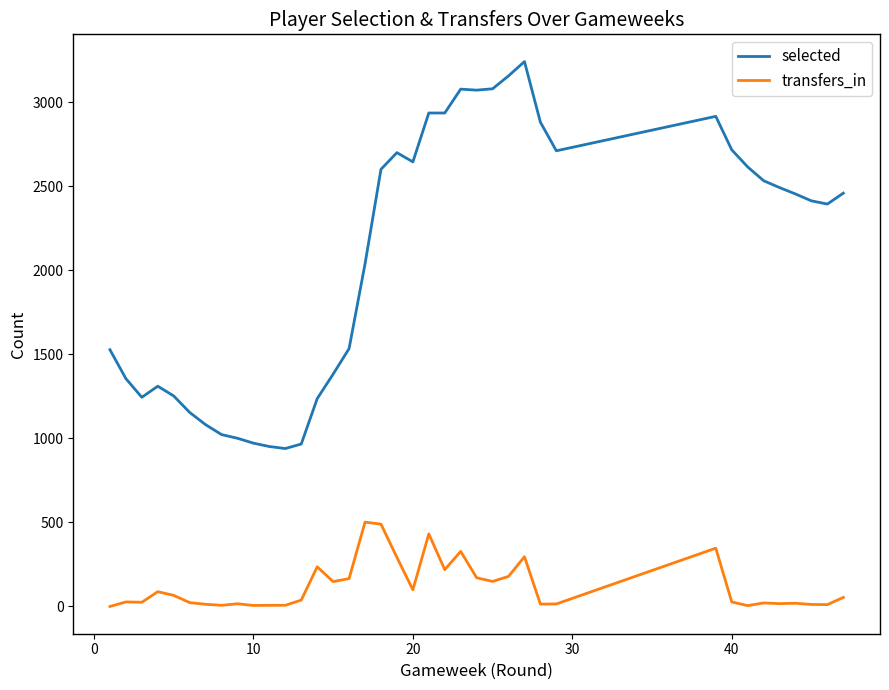

Does the chart display data point markers on the line(s)?

No